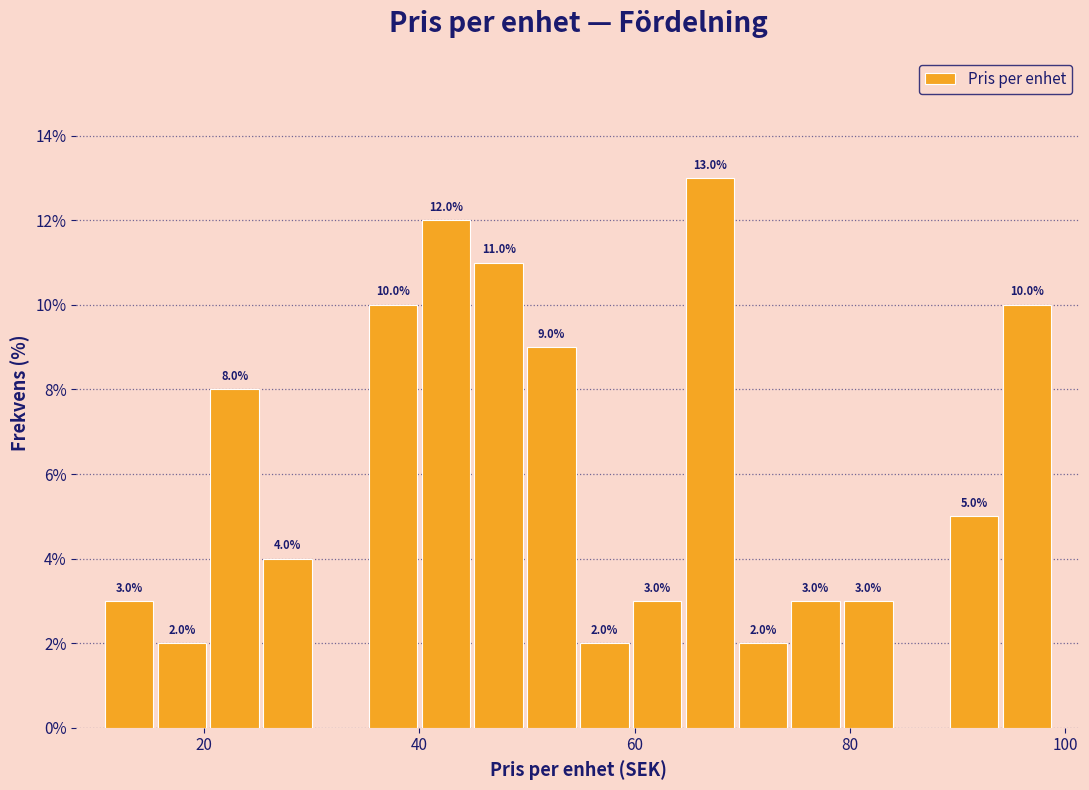

Around what value on the x-axis is the tallest bar? Give the approximate position of its centre, as read against the axis.

68